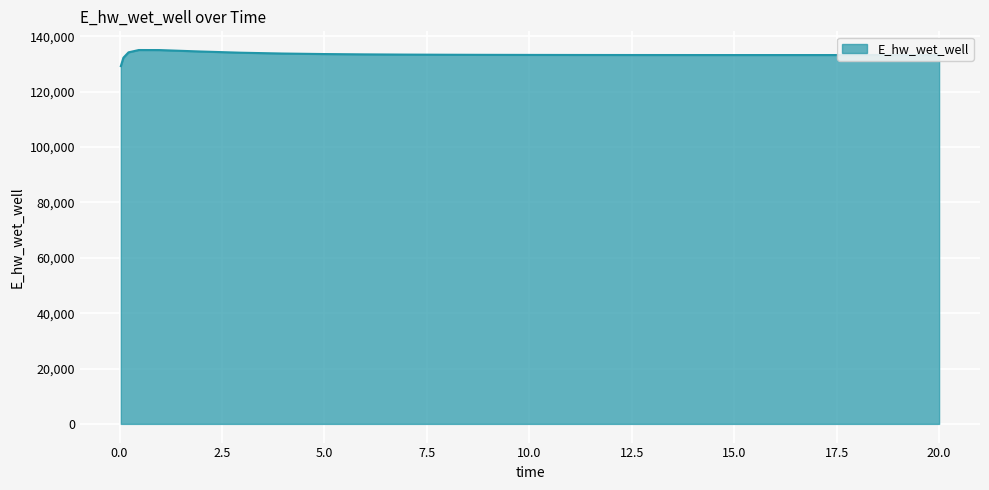

What is the difference between the maximum and minimum values?

5812.1